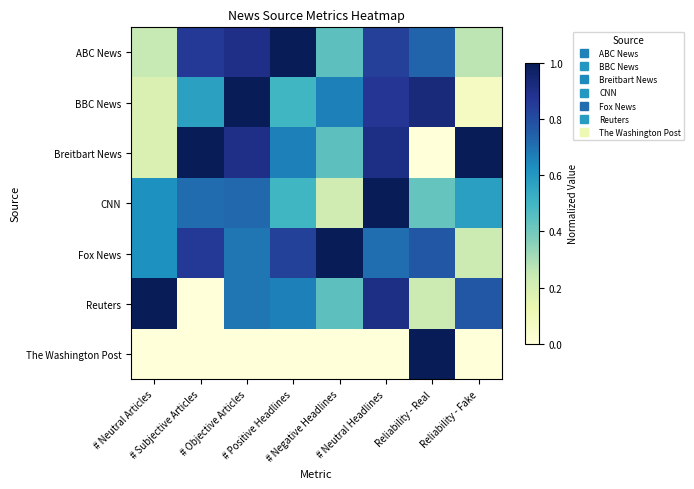

What is the total value across all series at Reliability - Fake?

2.9